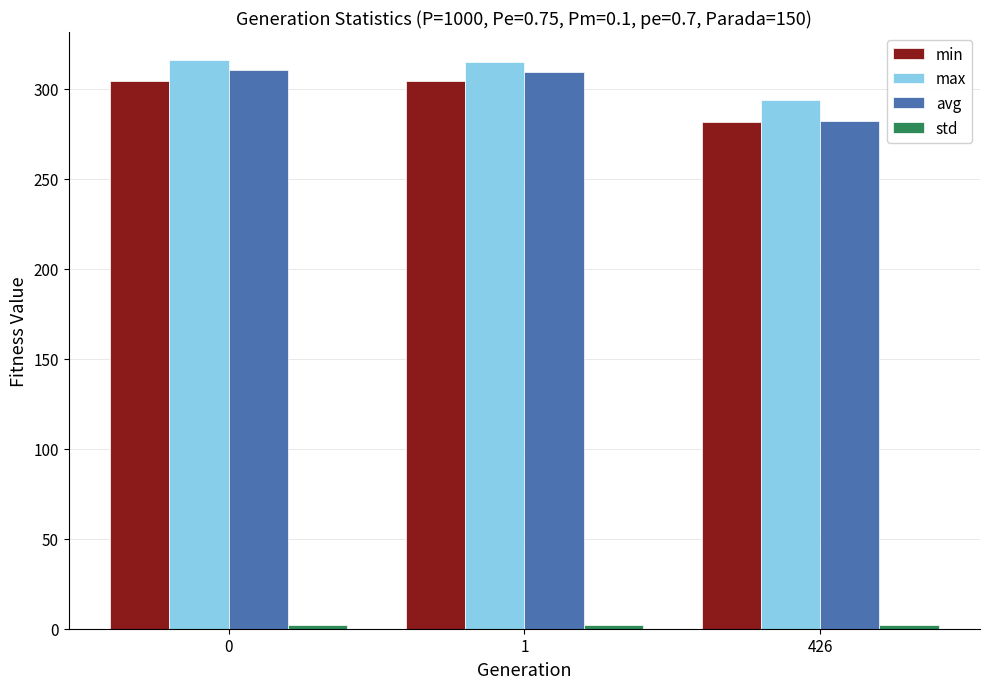

Is the value of avg at 0 greater than the value of min at 426?

Yes